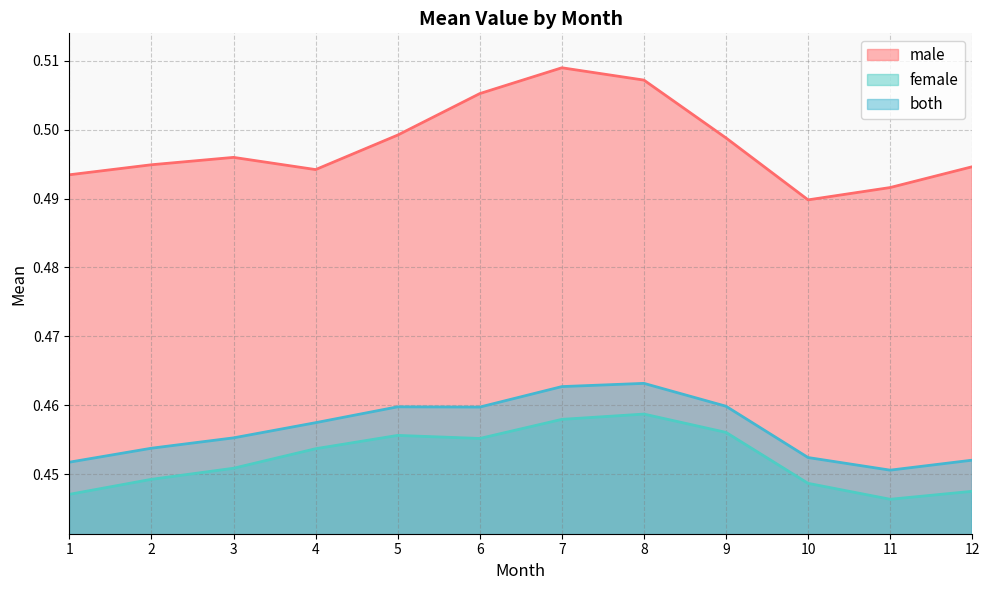

Rank the series by their maximum value, from highest to lowest.

male, both, female